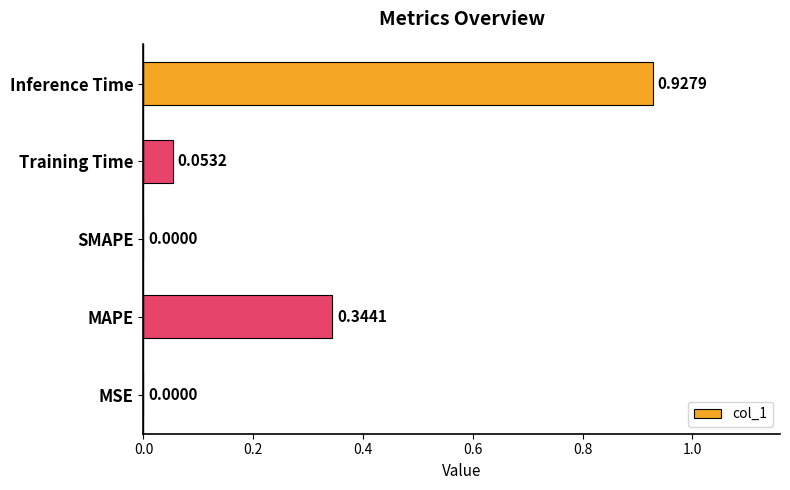

At which category does the chart reach its peak across all series?

Inference Time